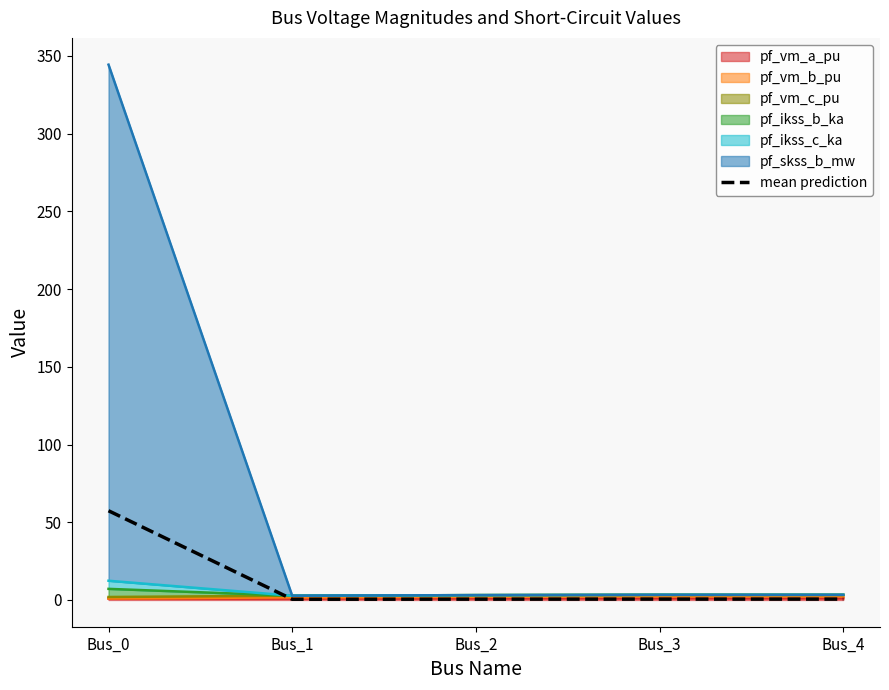

The value at Bus_2 is 0.3. True or false?

False